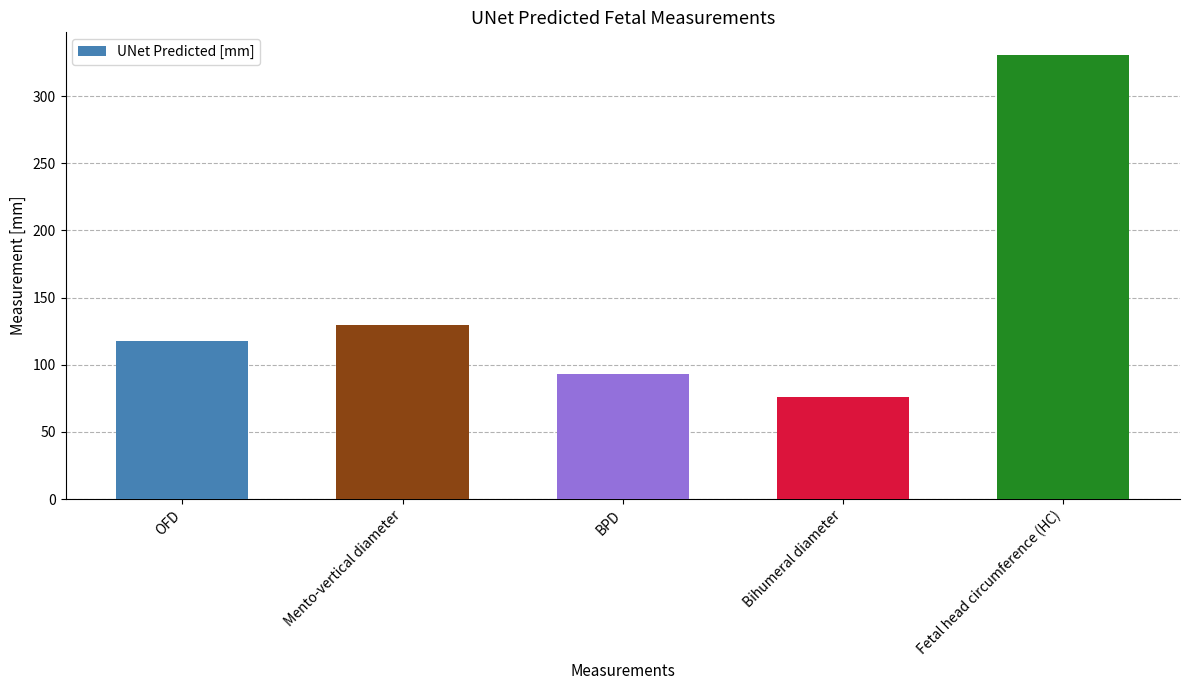

At which label does the data first exceed 117?

OFD